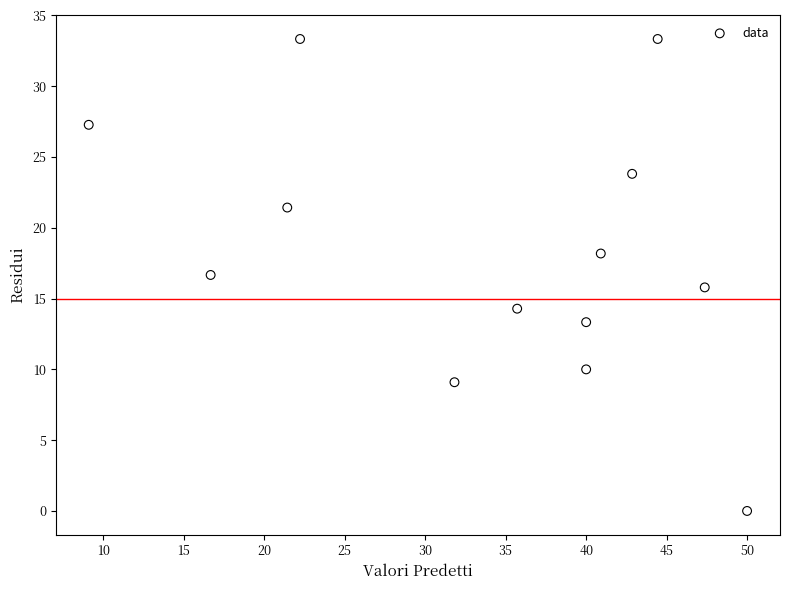

What is the range of X values (max minus min)?

40.9